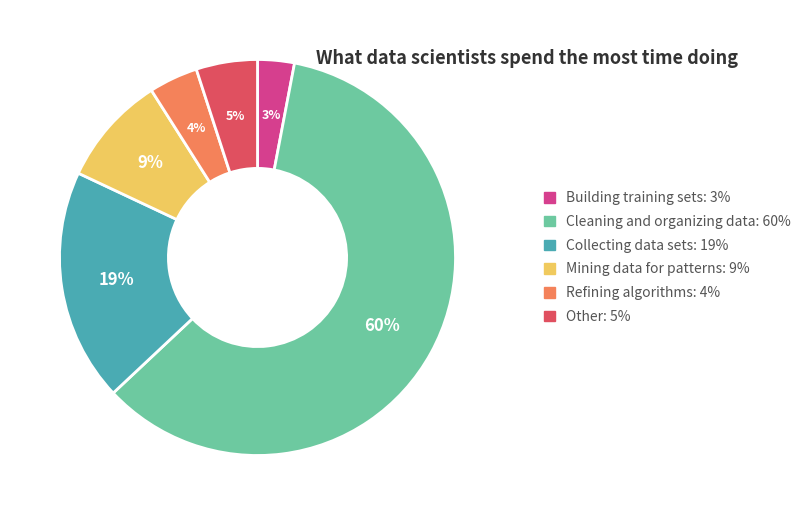

To the nearest percent, what is the difference between the largest and smallest slice percentages?

57%